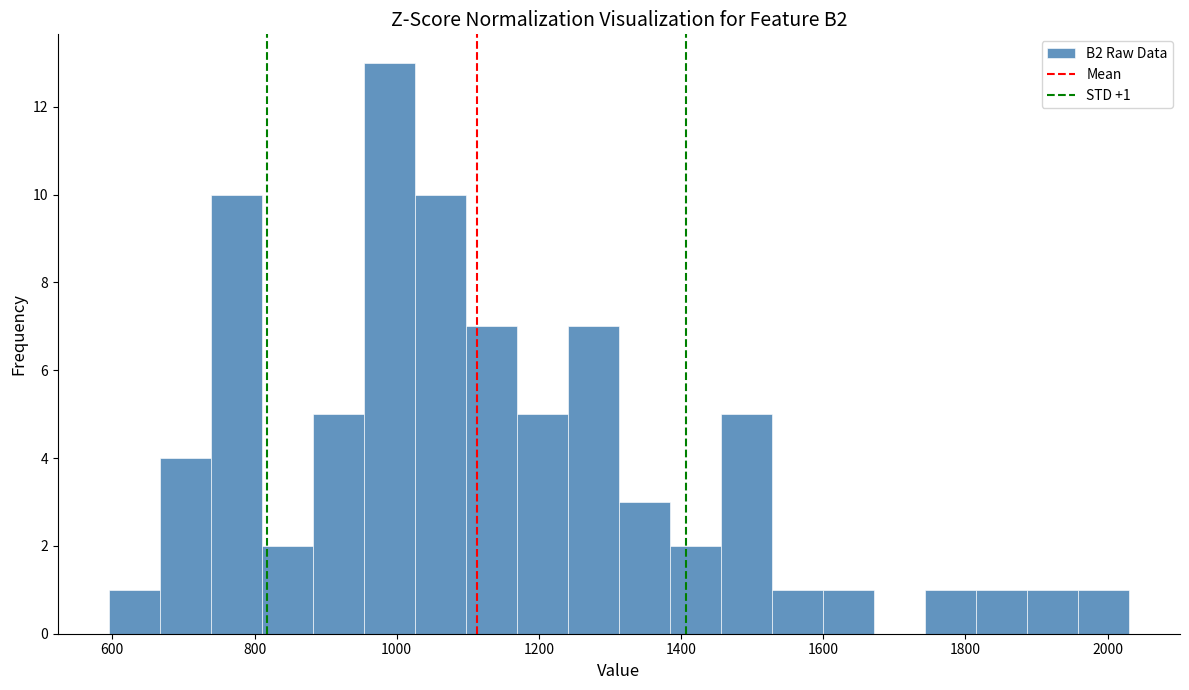

Read against the x-axis, roughly where is the centre of the tallest bar?

980